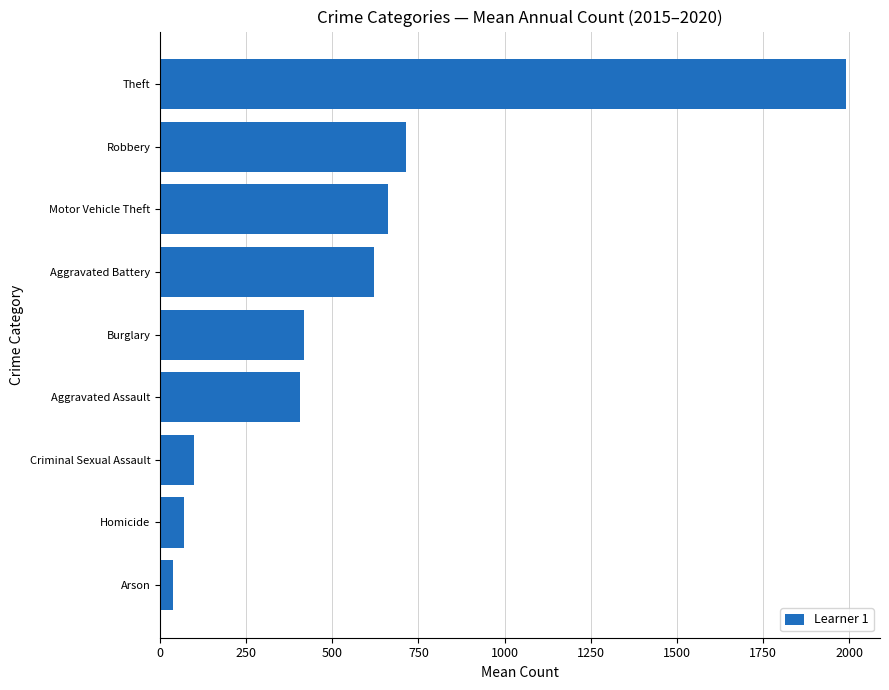

Is it true that the value at Theft is 1989.8?

True